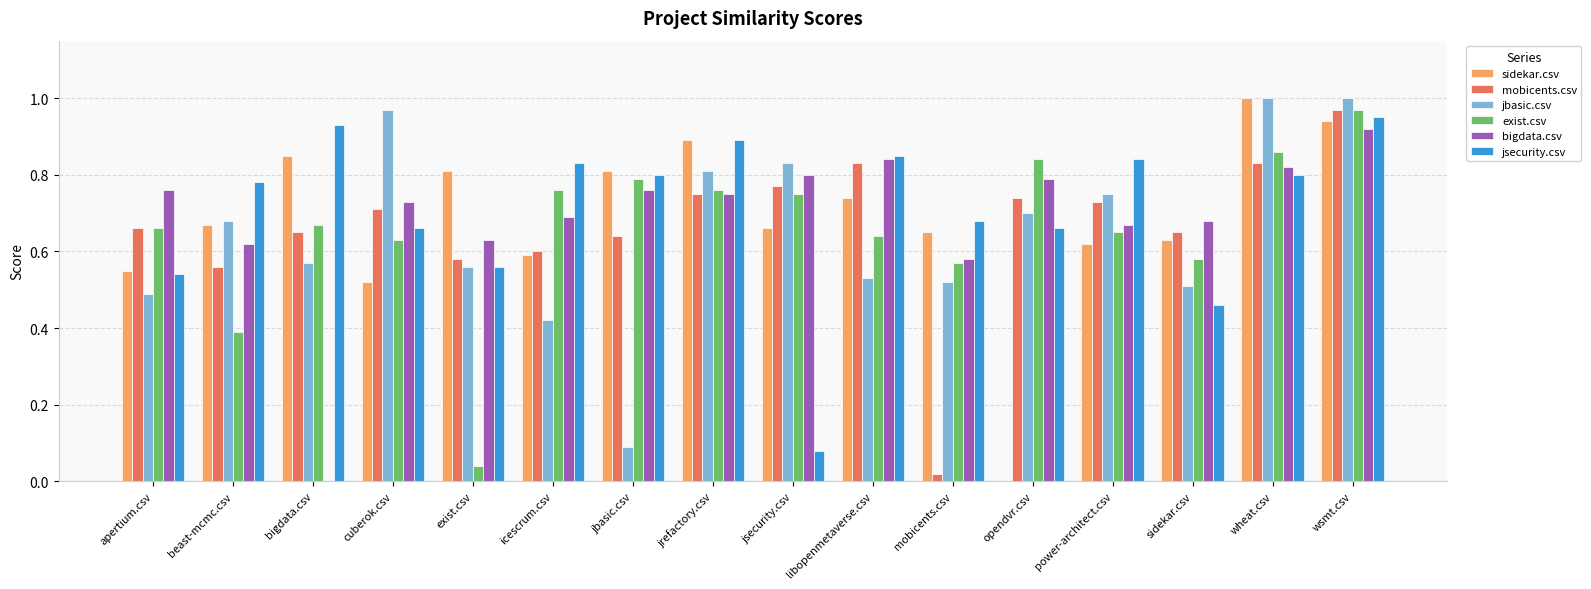

Which series changed the most between jbasic.csv and jrefactory.csv?

jbasic.csv